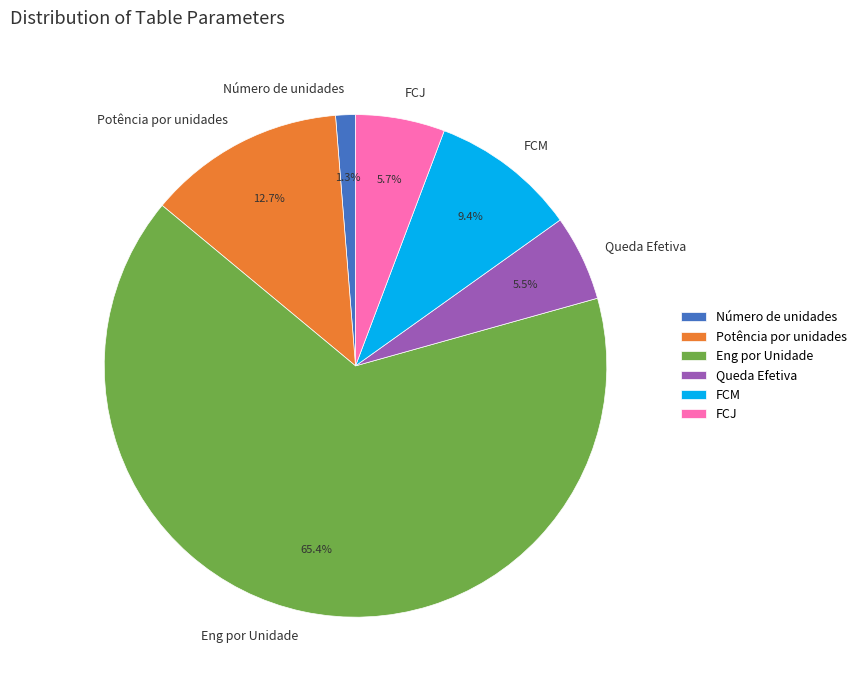

To the nearest percent, what portion does FCM represent?

9%